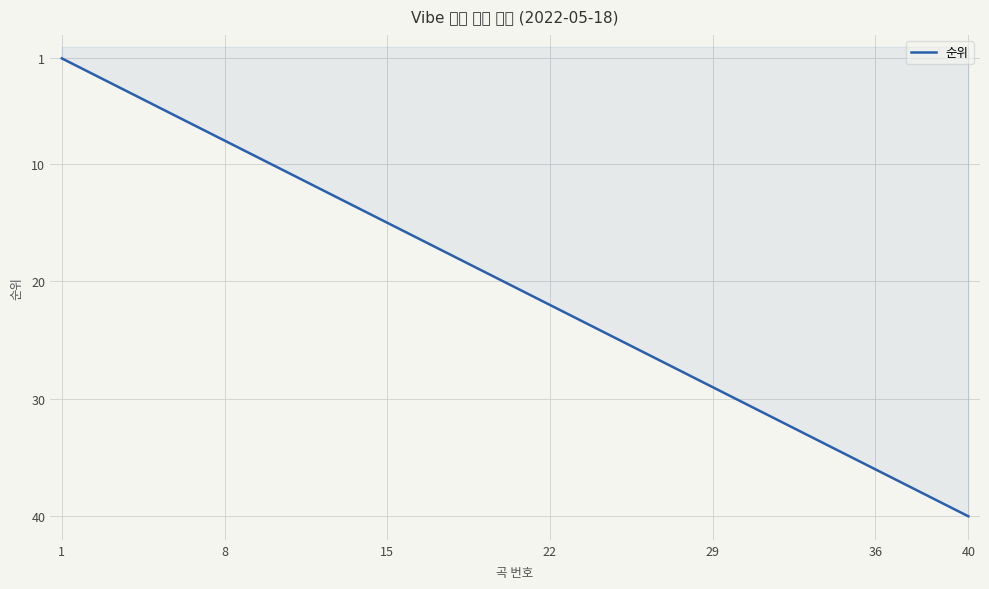

Reading left to right, transcribe all the data shown in this chart.

1	2	3	4	5	6	7	8	9	10	11	12	13	14	15	16	17	18	19	20	21	22	23	24	25	26	27	28	29	30	31	32	33	34	35	36	37	38	39	40